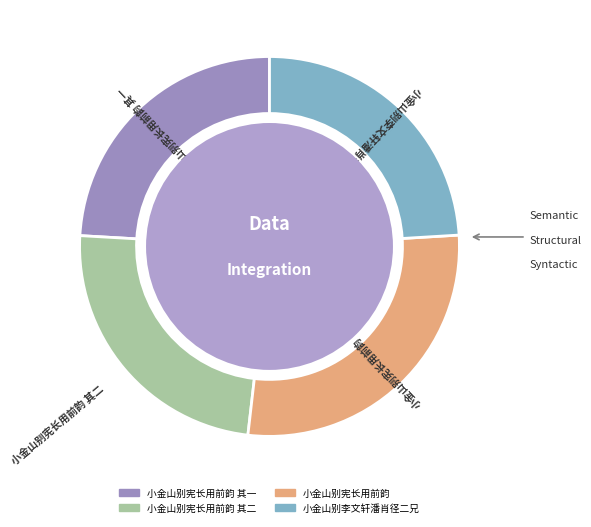

Is there any slice that represents more than half of the pie?

No